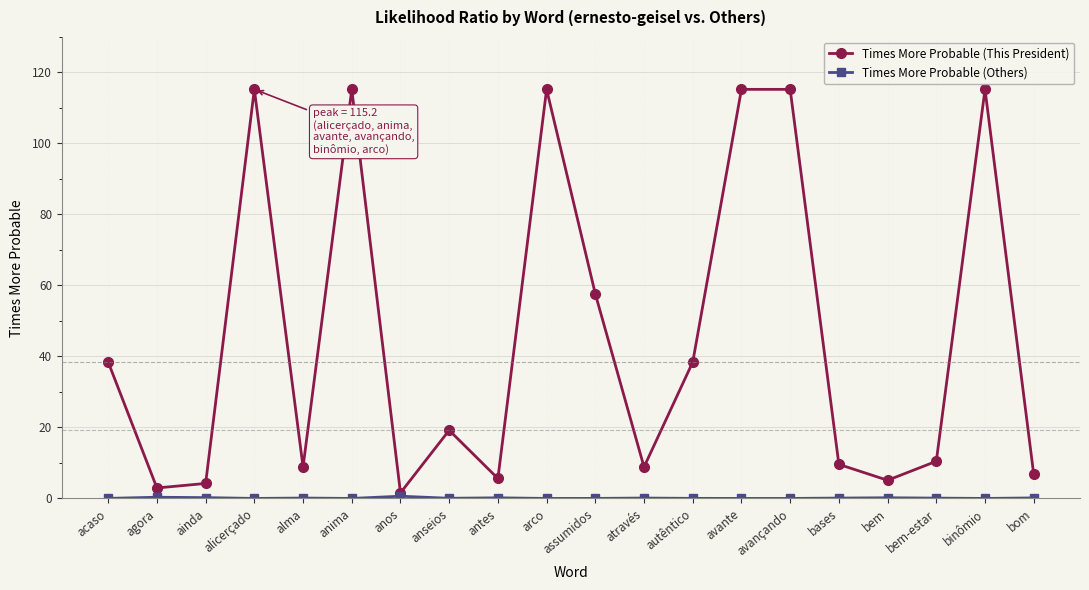

At how many categories does at least one series exceed 107?

6